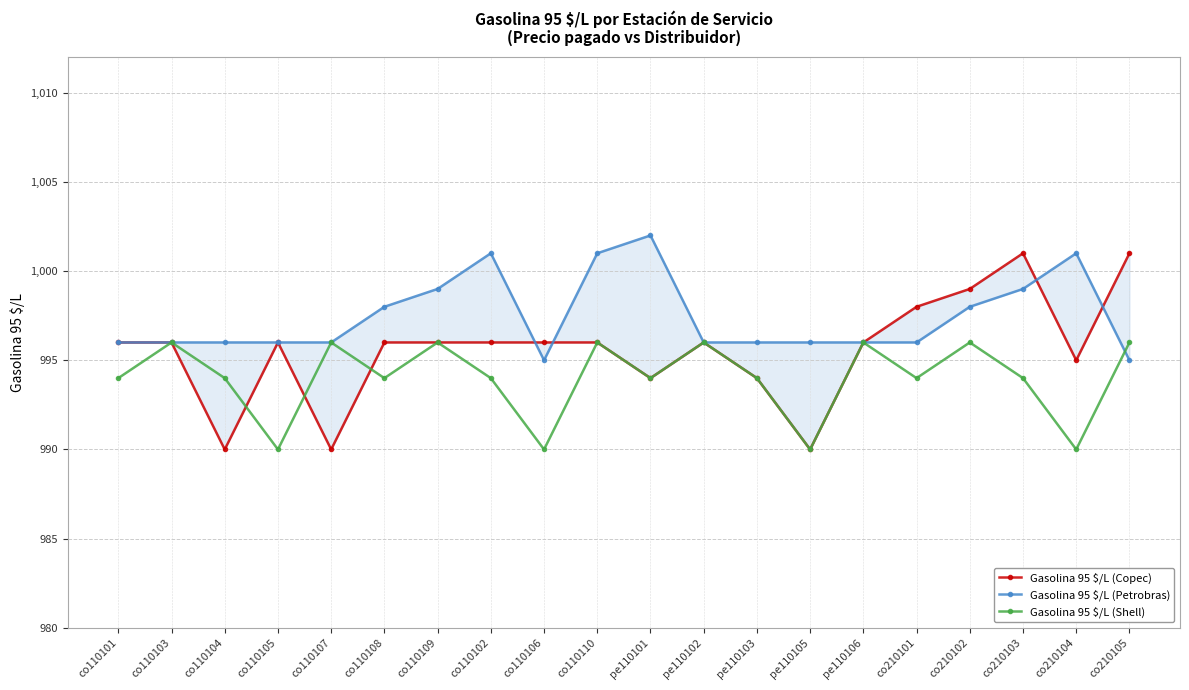

How many data points does each series have?

20